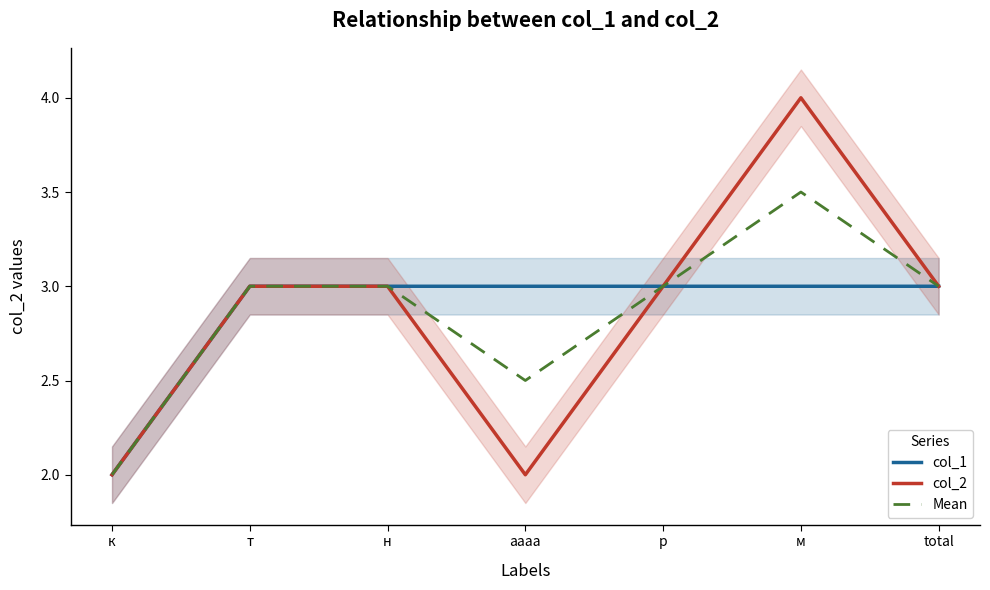

In col_2, how many points are higher than both neighbors (excluding endpoints)?

1